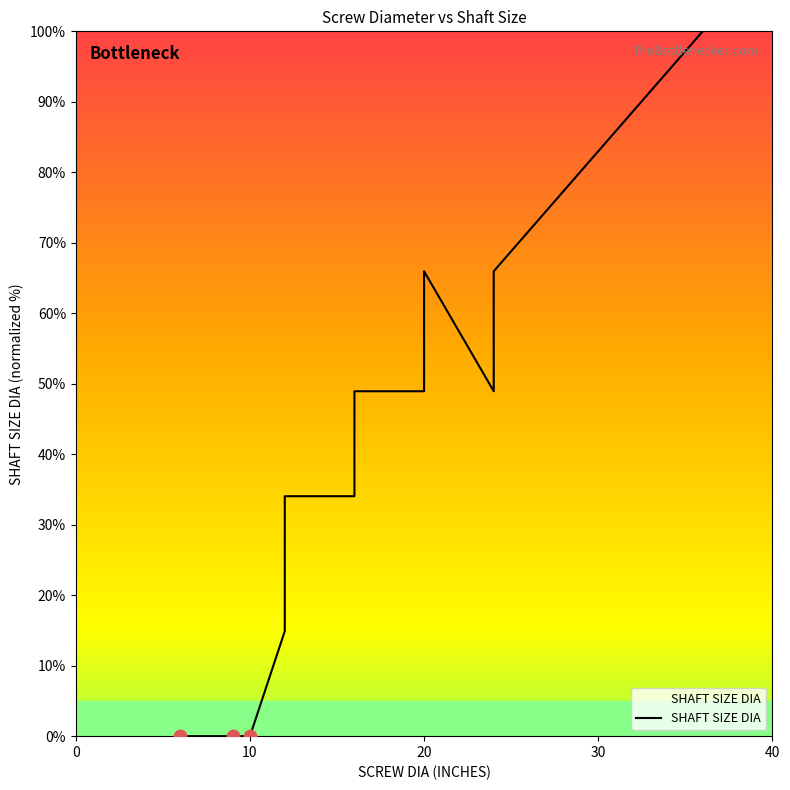

Between 20 and 14, which is larger?

20